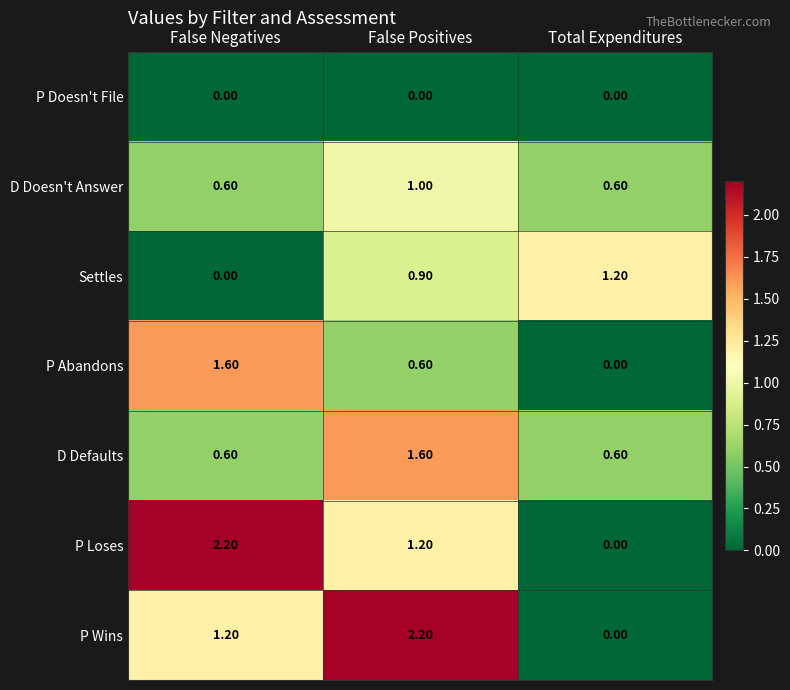

At which label is Settles closest to 0?

False Negatives